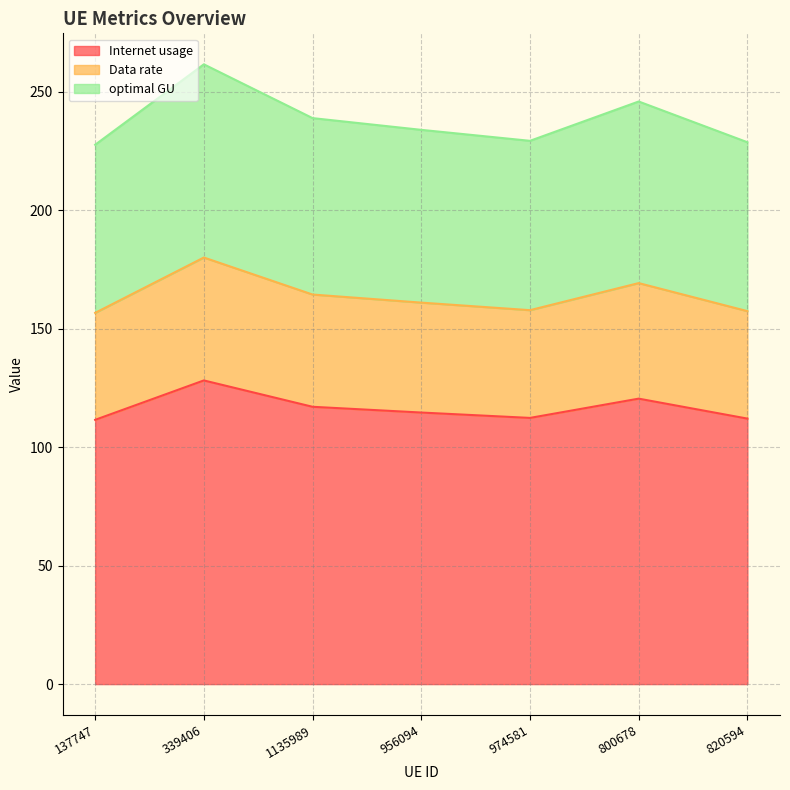

What value does the Internet usage series have at 820594?

112.1